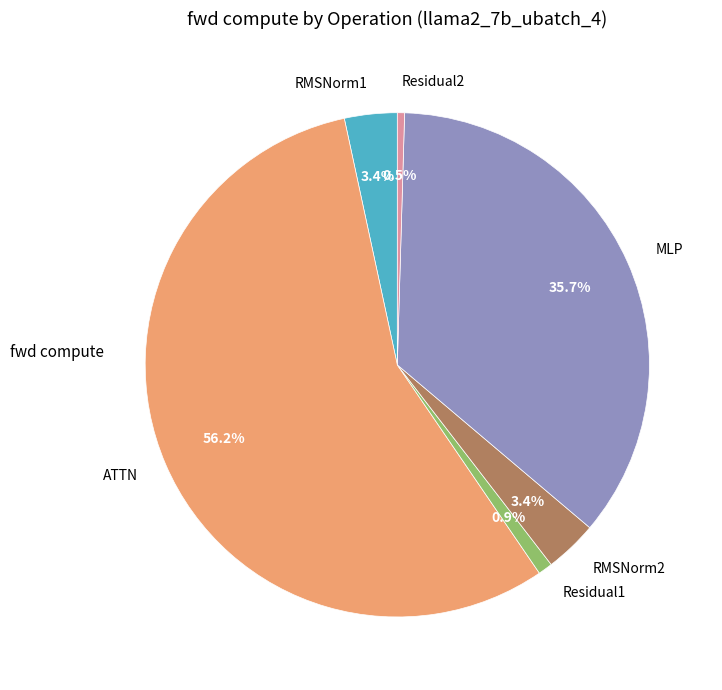

What is the largest slice in the pie chart?

ATTN